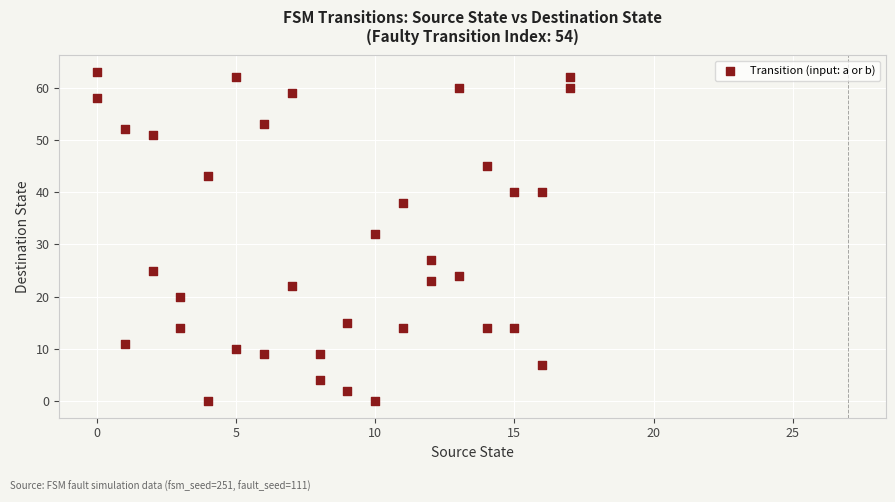

What Y value in the scatter plot is closest to 31?

32